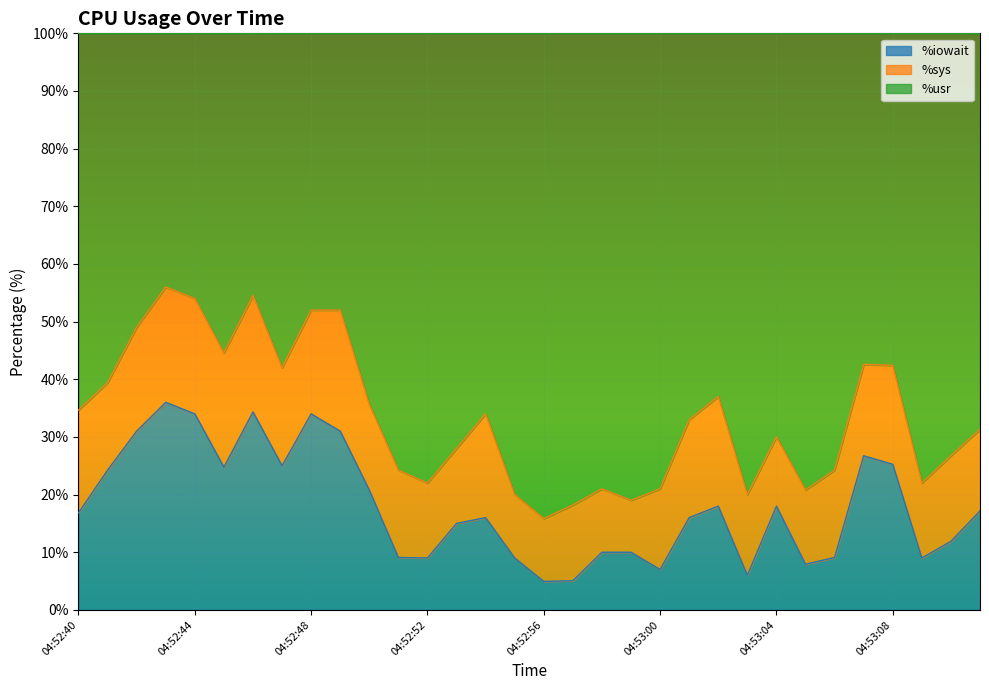

The value of %usr at 04:53:02 is 52.7. True or false?

False